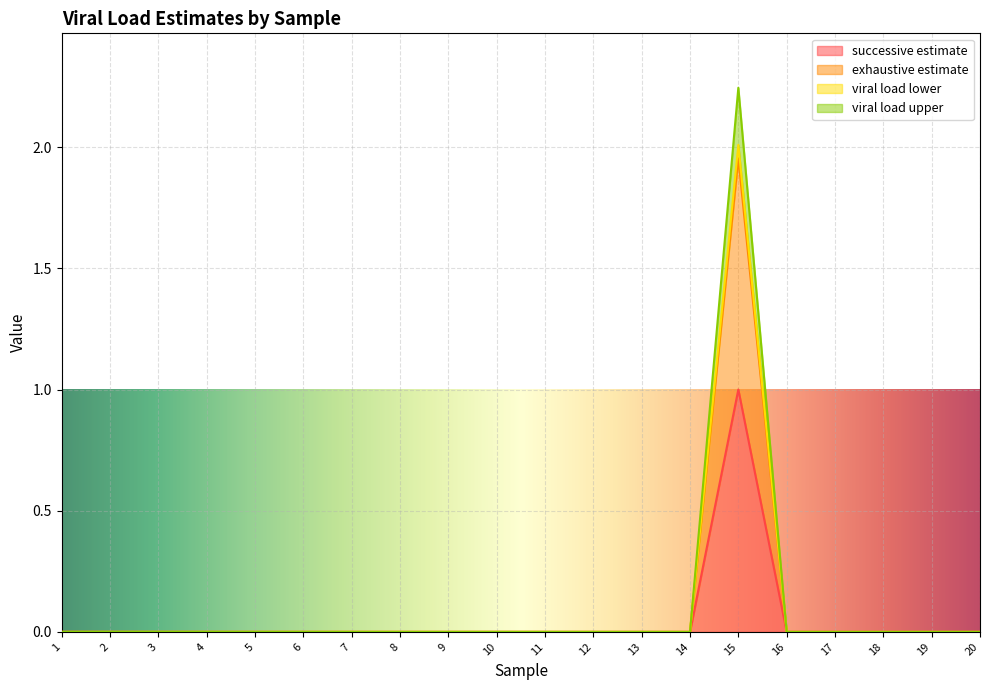

Where is viral load upper nearest to the value 1?

16